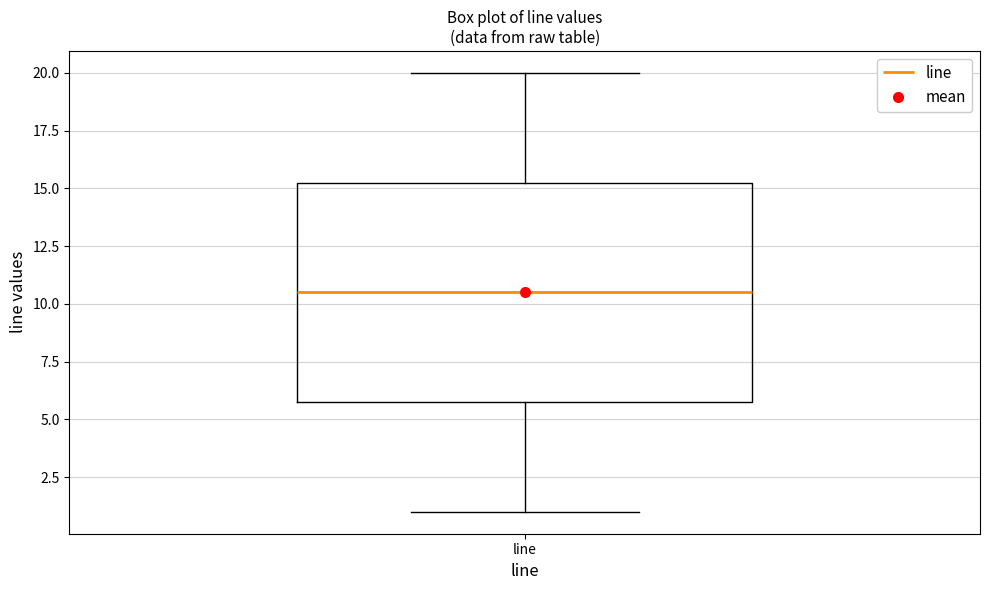

Where does the lower whisker of the box for line end on the y-axis? The values are not printed on the chart, so give them approximately, as read against the axis.

1.0